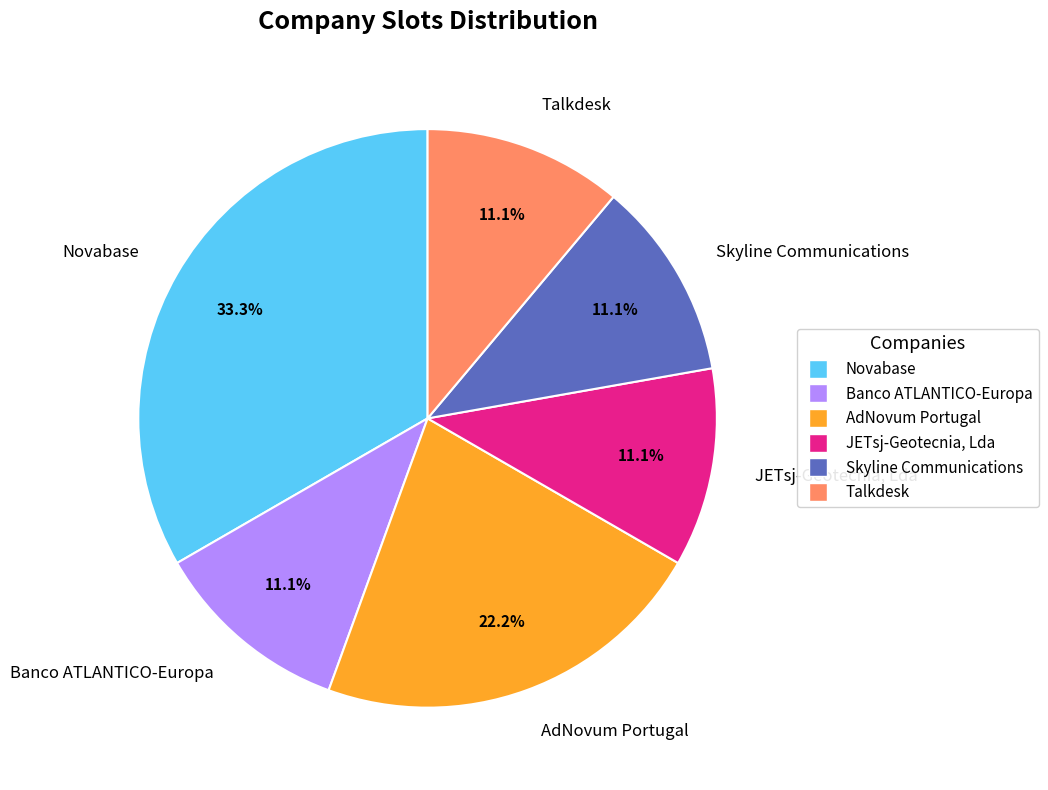

Approximately how many times larger is the value at Novabase compared to Talkdesk?

3.0